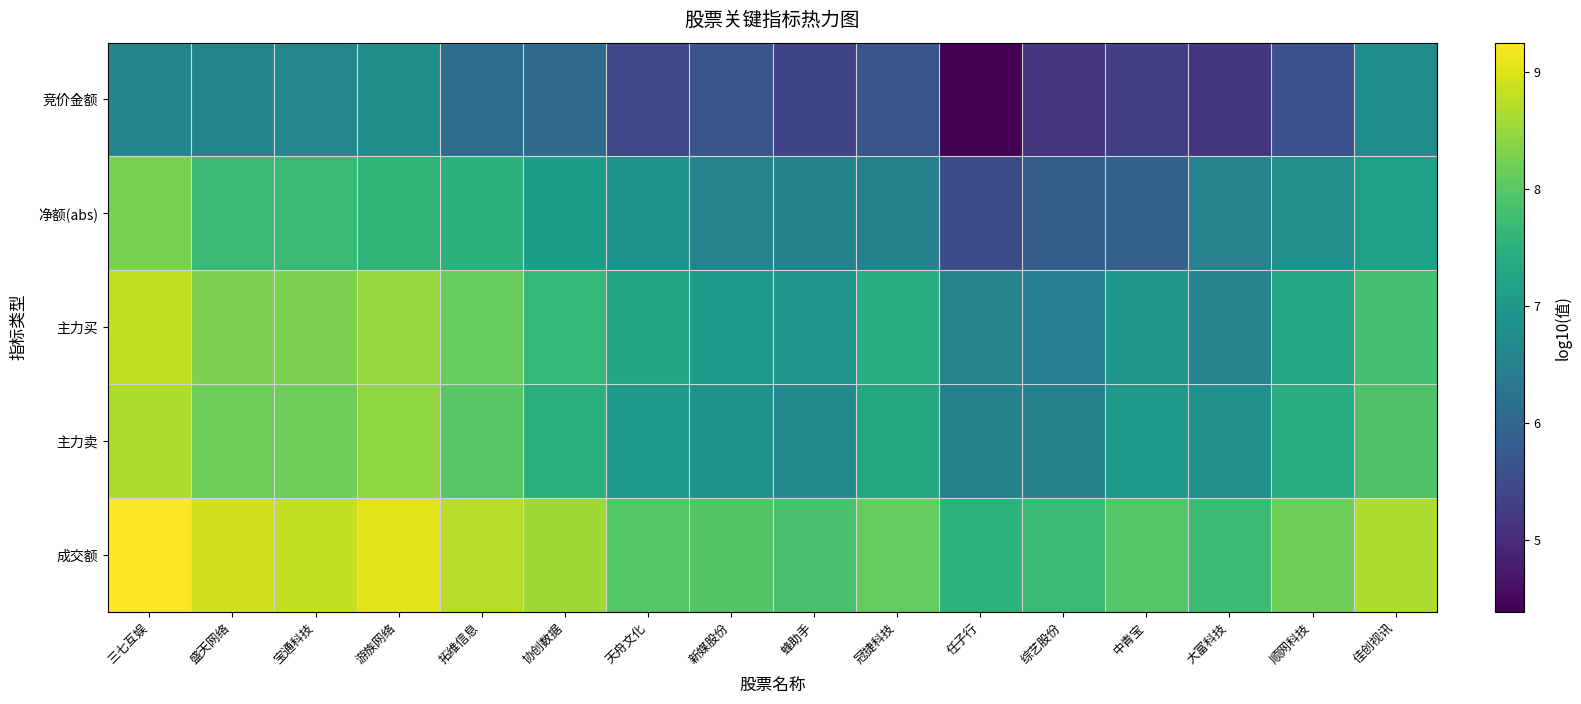

At 拓维信息, list the series in order from largest to smallest.

成交额, 主力买, 主力卖, 净额(abs), 竞价金额